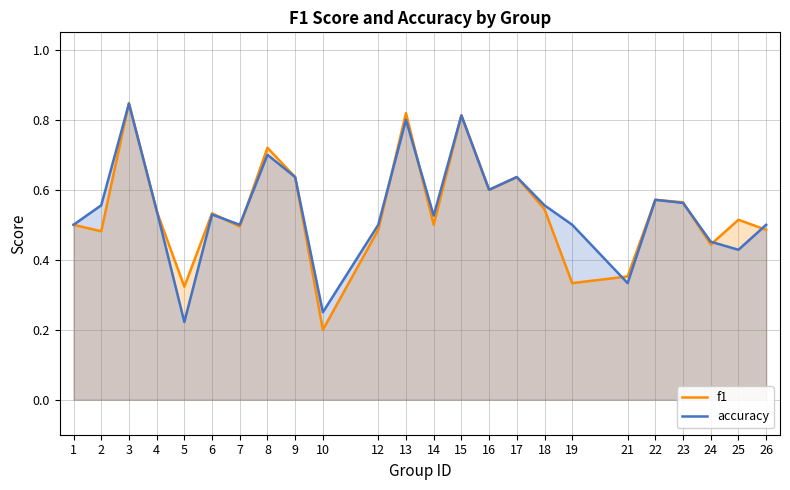

What is the difference between the f1 values at 14 and 15?

0.3